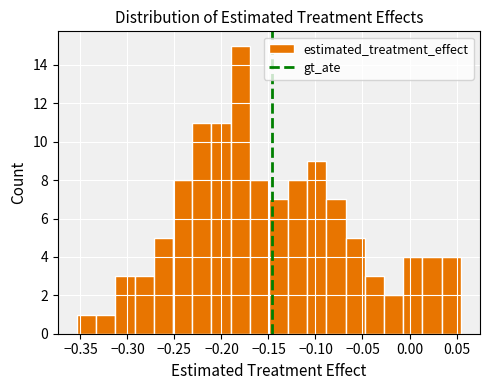

Reading left to right, transcribe this chart: for each bar, give the range it covers on the x-axis and its height. Neither the bar edges nor the heights are printed on the chart, so give them approximately, as read against the axes.

-0.355 to -0.335: 1
-0.335 to -0.315: 1
-0.315 to -0.290: 3
-0.290 to -0.270: 3
-0.270 to -0.250: 5
-0.250 to -0.230: 8
-0.230 to -0.210: 11
-0.210 to -0.190: 11
-0.190 to -0.170: 15
-0.170 to -0.150: 8
-0.150 to -0.130: 7
-0.130 to -0.110: 8
-0.110 to -0.090: 9
-0.090 to -0.070: 7
-0.070 to -0.045: 5
-0.045 to -0.025: 3
-0.025 to -0.005: 2
-0.005 to 0.015: 4
0.015 to 0.035: 4
0.035 to 0.055: 4